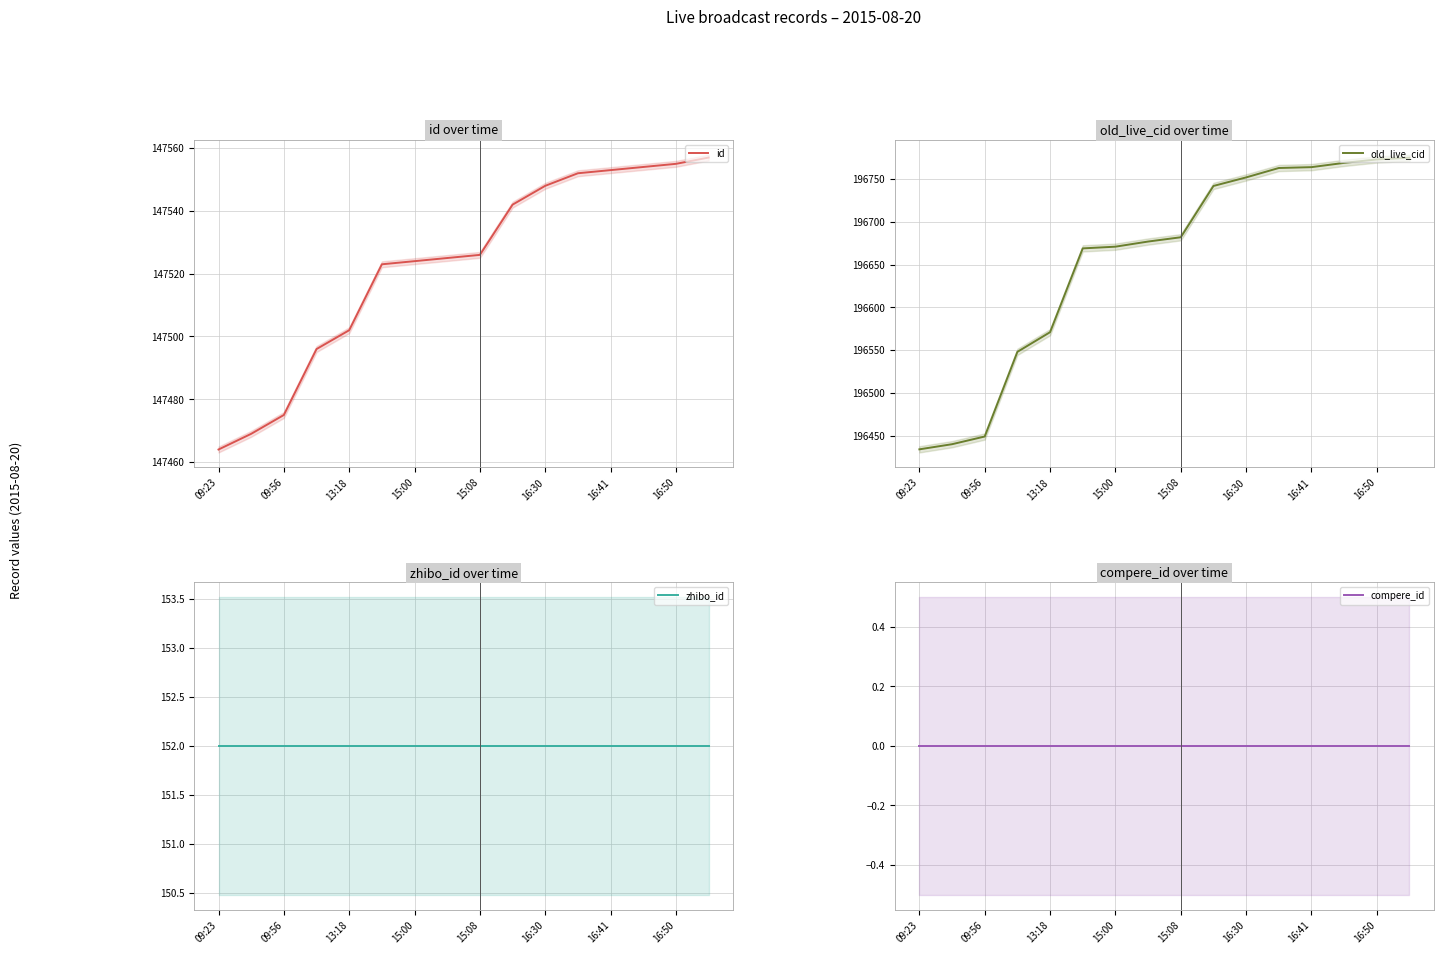

The value of id at 09:56 is 42020. True or false?

False